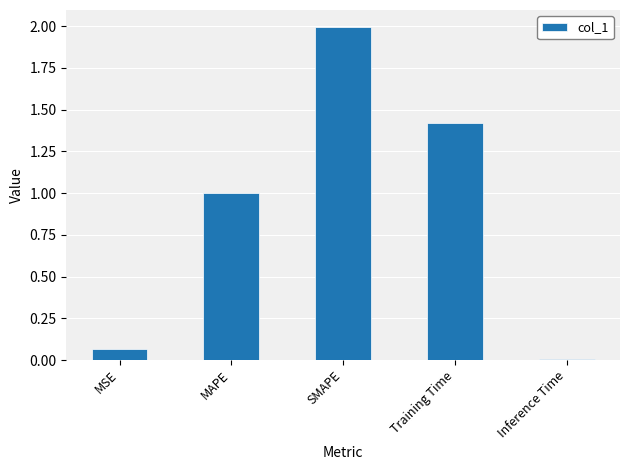

What is the difference between the values at SMAPE and MSE?

1.9